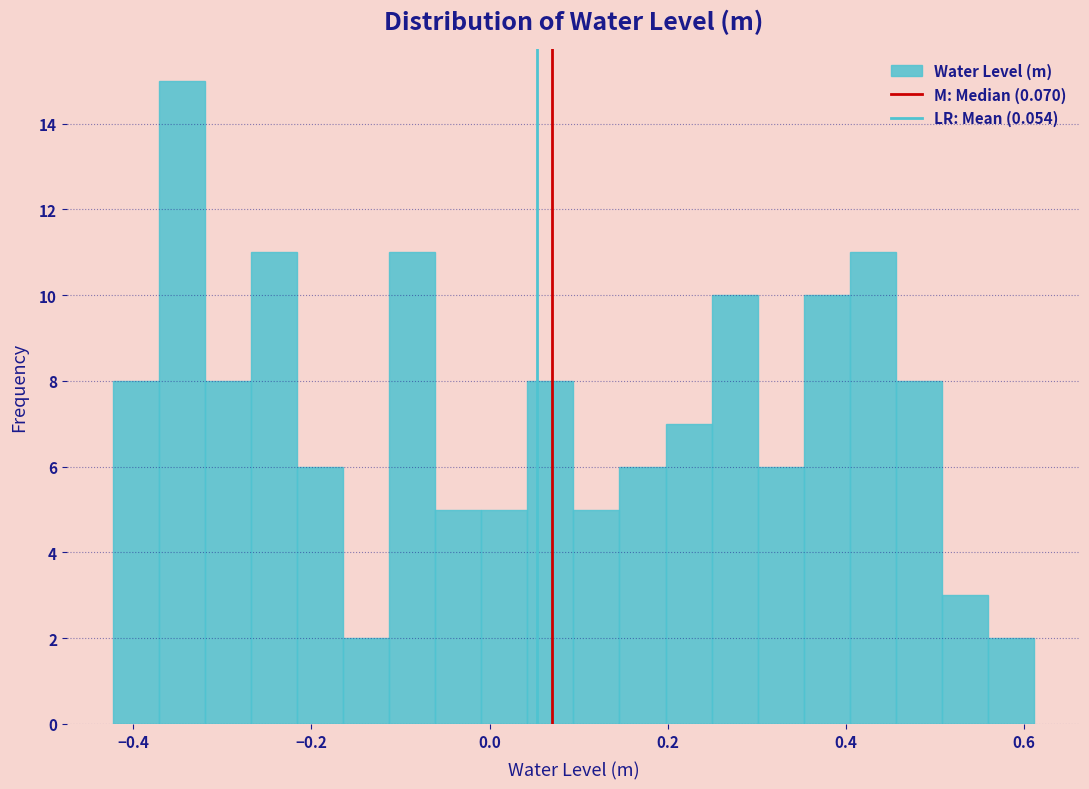

Around what value on the x-axis is the tallest bar? Give the approximate position of its centre, as read against the axis.

-0.34